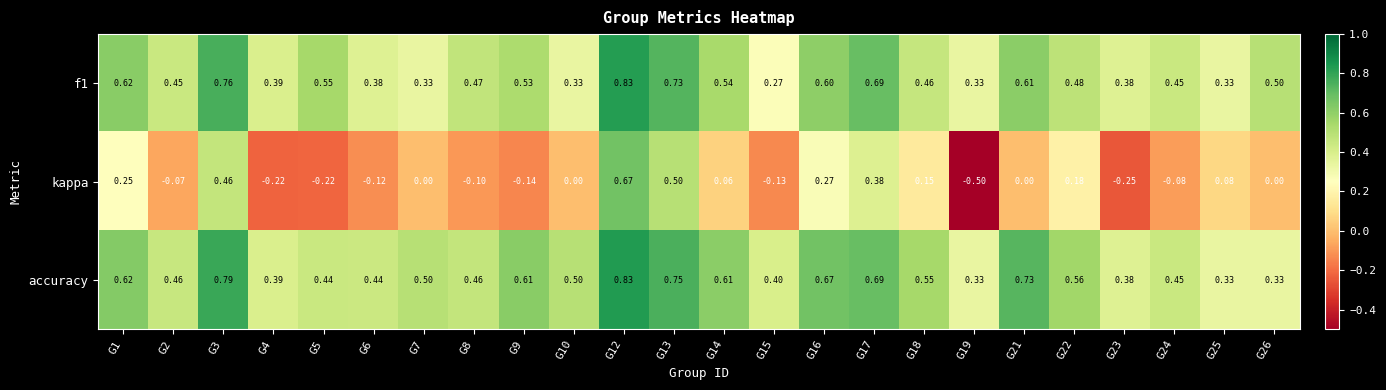

Which series changed the most between G2 and G3?

kappa